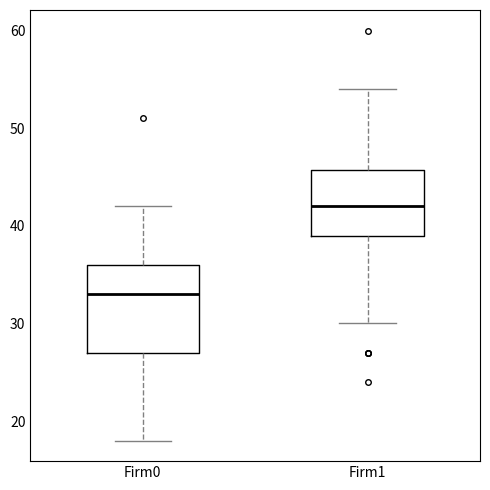

Which box is the tallest, from its lower edge to its upper edge?

Firm0